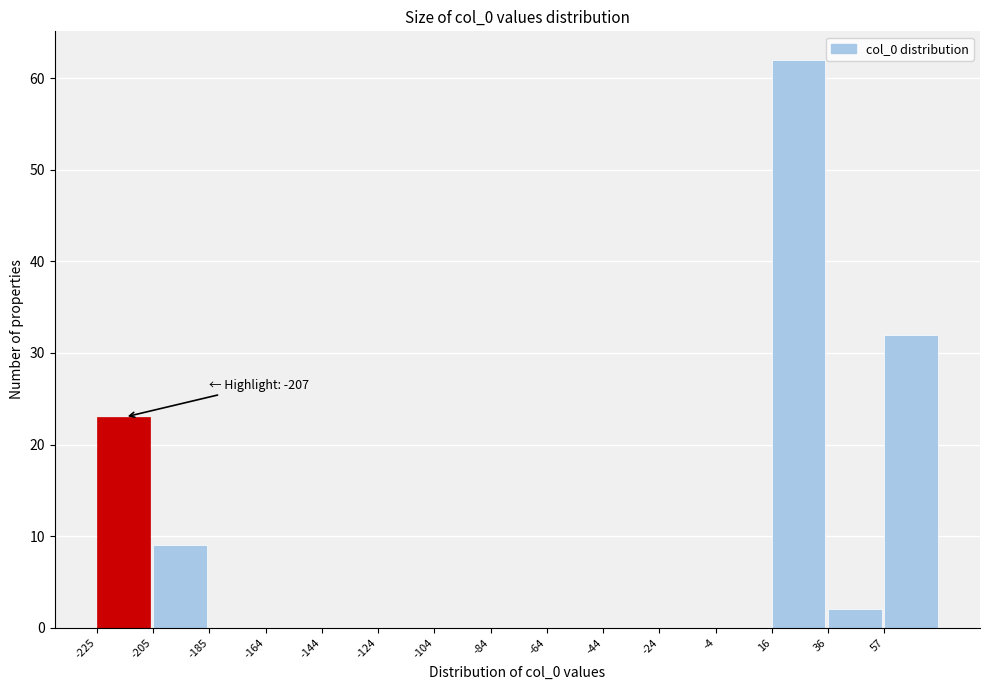

Over which range of the x-axis is the bar tallest?

15 to 35